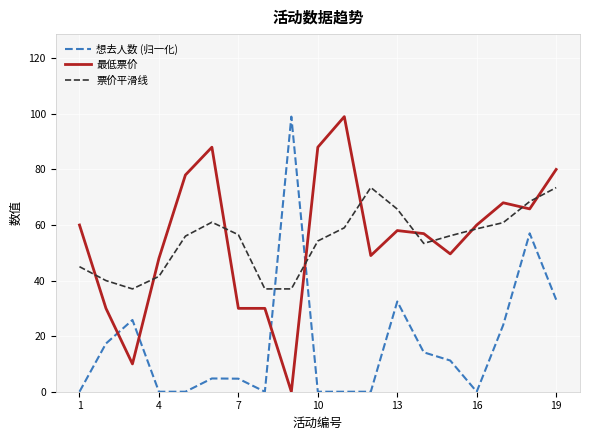

Count the number of data series in this chart.

3